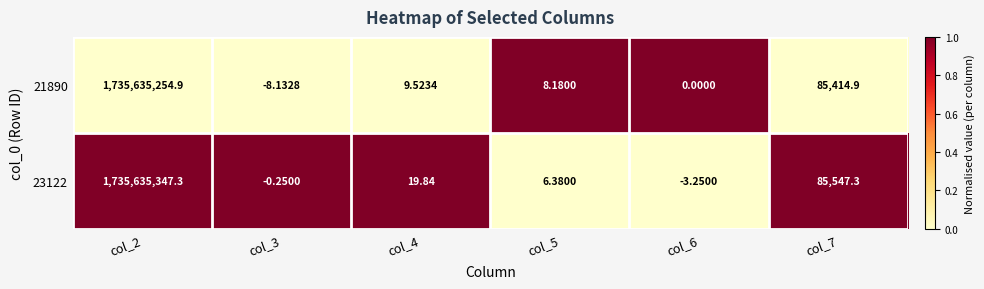

Rank the series at col_6 from highest to lowest value.

21890, 23122